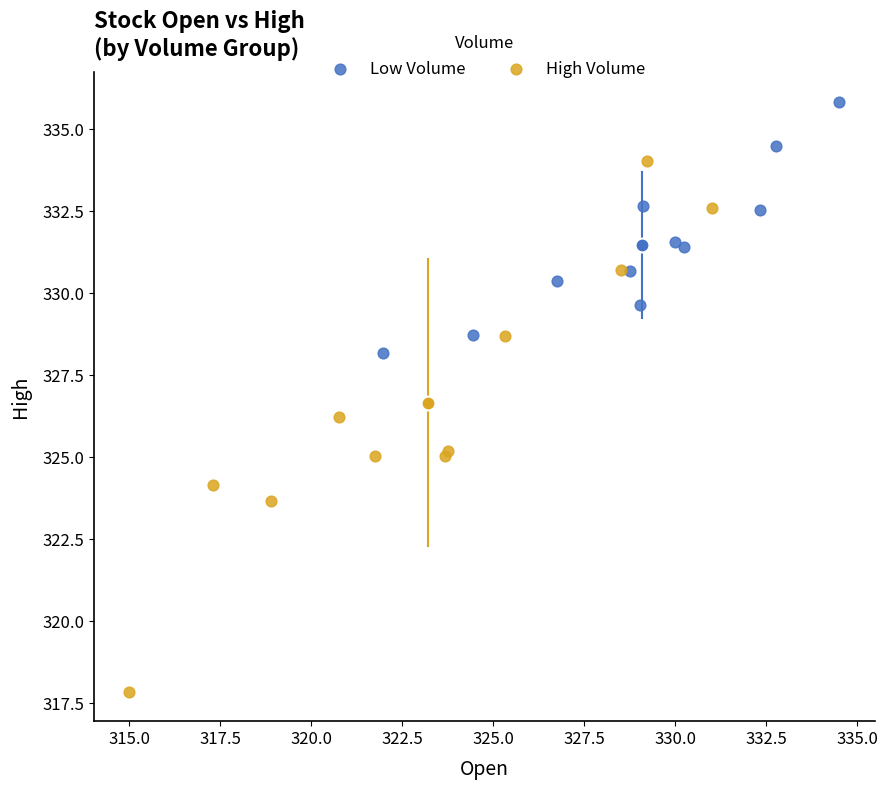

Which series reaches the maximum Y coordinate?

Low Volume